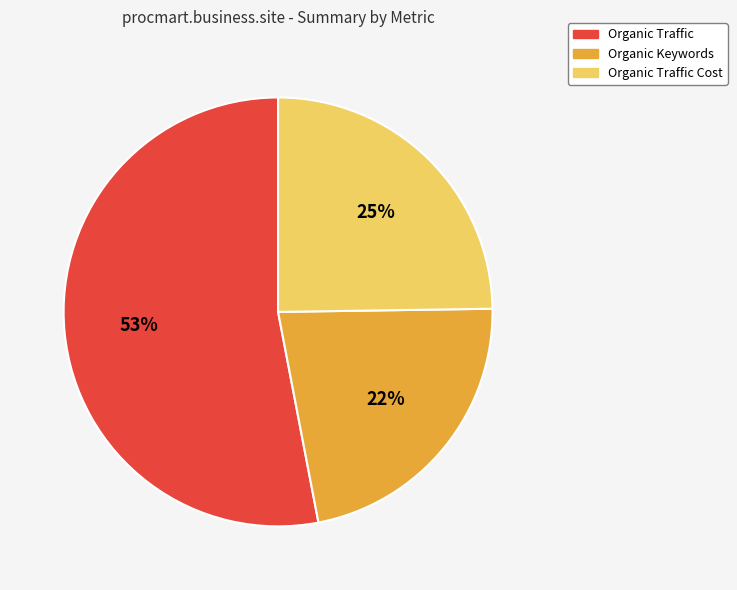

Does any single category account for the majority?

Yes